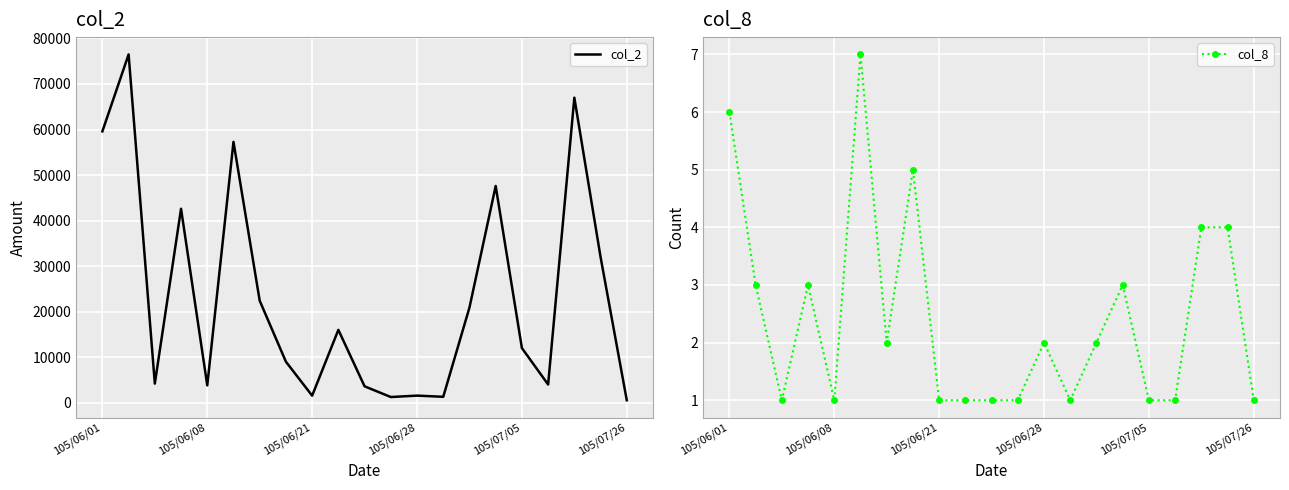

Is it true that col_2 equals 40470 at 18?

False